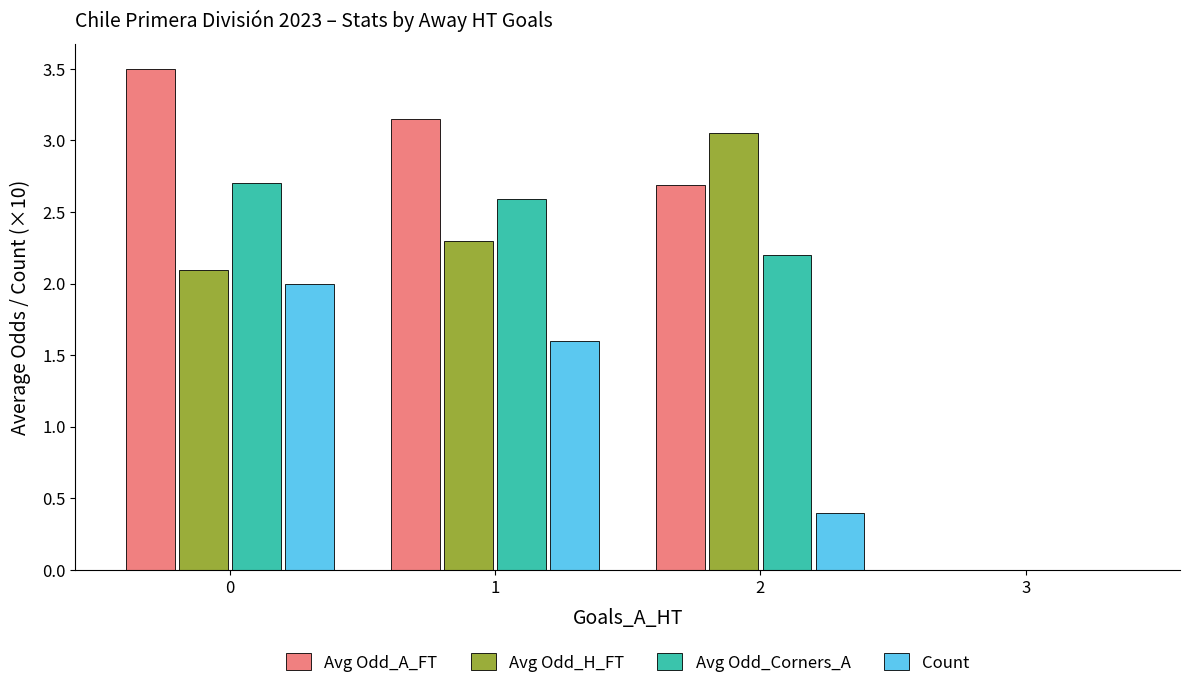

What is the difference between the Count values at 3 and 2?

0.4